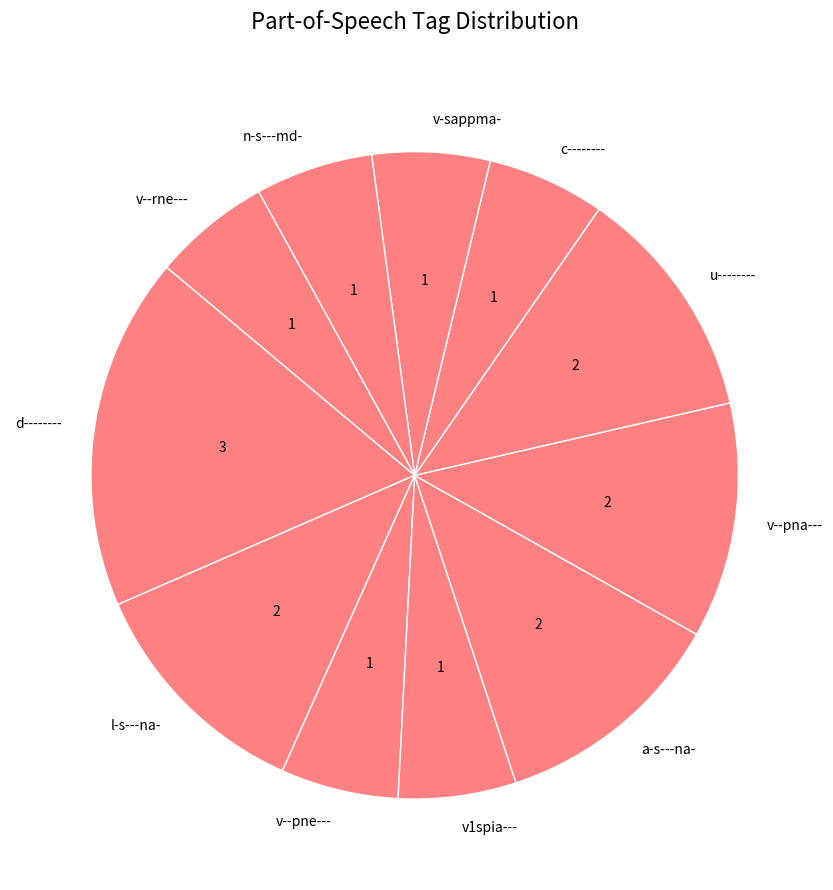

Approximately how many times larger is the value at d-------- compared to l-s---na-?

1.5